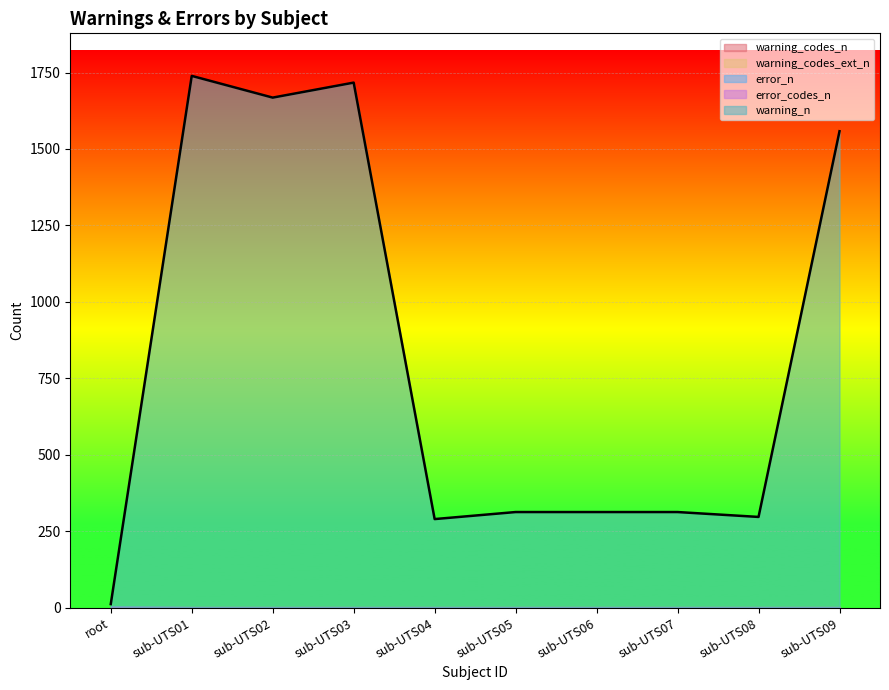

True or false: warning_codes_ext_n and error_codes_n intersect in this chart.

False